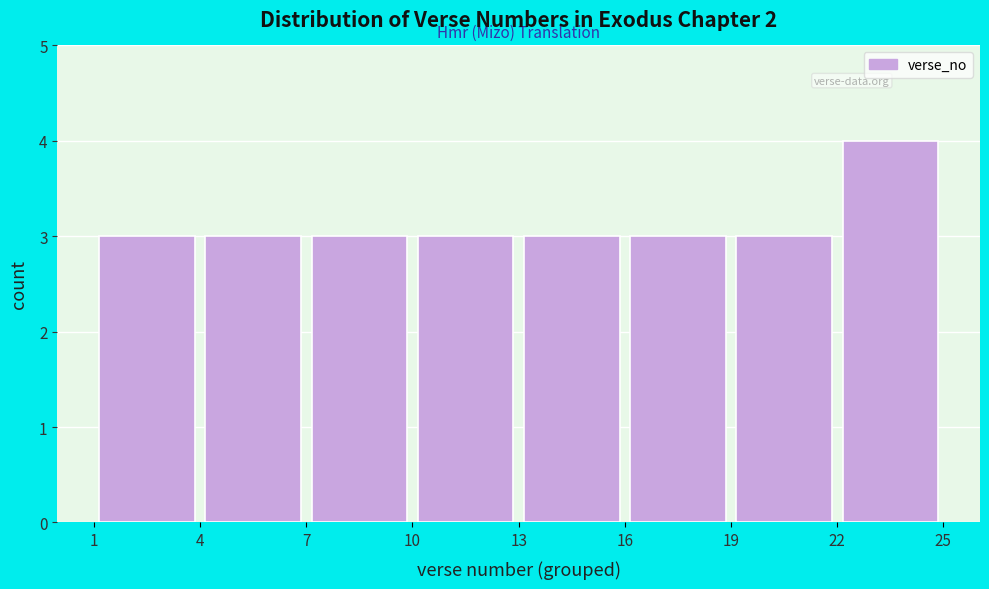

Reading left to right, transcribe this chart: for each bar, give the range it covers on the x-axis and its height. The values are not printed on the chart, so give them approximately, as read against the axis.

1 to 4: 3
4 to 7: 3
7 to 10: 3
10 to 13: 3
13 to 16: 3
16 to 19: 3
19 to 22: 3
22 to 25: 4